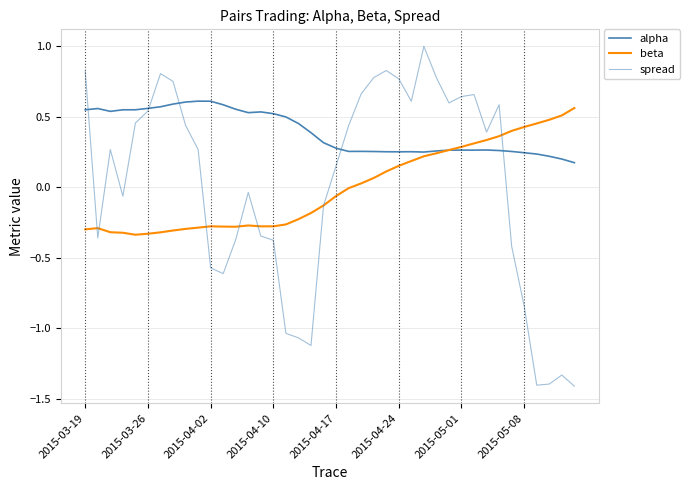

At how many categories does at least one series exceed 0?

40